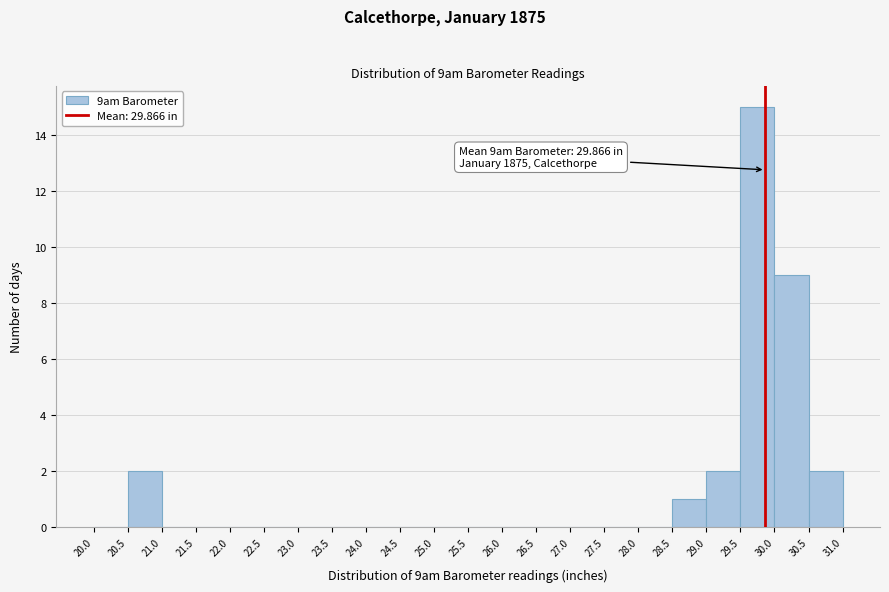

Which range on the x-axis has the tallest bar?

29.5 to 30.0